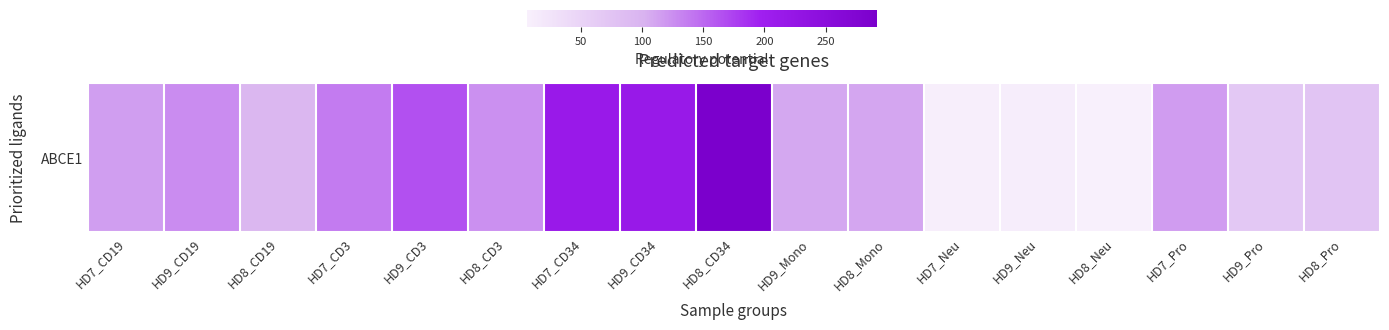

Reading left to right, list all the values displayed in this chart.

HD7_CD19=114.9	HD9_CD19=126.2	HD8_CD19=94.8	HD7_CD3=137.4	HD9_CD3=164.9	HD8_CD3=123.9	HD7_CD34=214.8	HD9_CD34=215.1	HD8_CD34=291.9	HD9_Mono=108.0	HD8_Mono=109.9	HD7_Neu=9.1	HD9_Neu=9.8	HD8_Neu=6.2	HD7_Pro=116.1	HD9_Pro=68.1	HD8_Pro=74.7